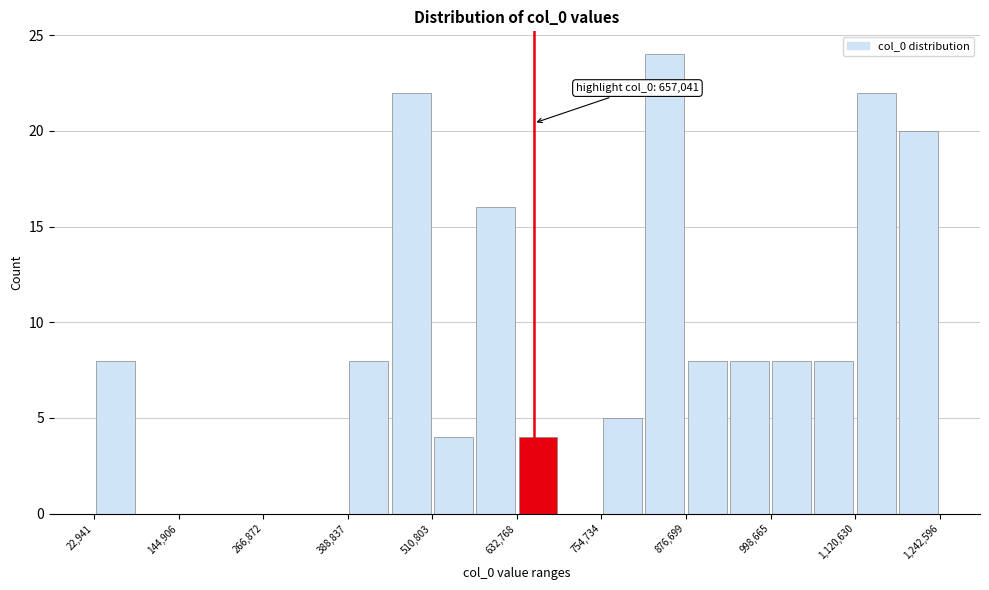

Read against the x-axis, roughly where is the centre of the tallest bar?

840000